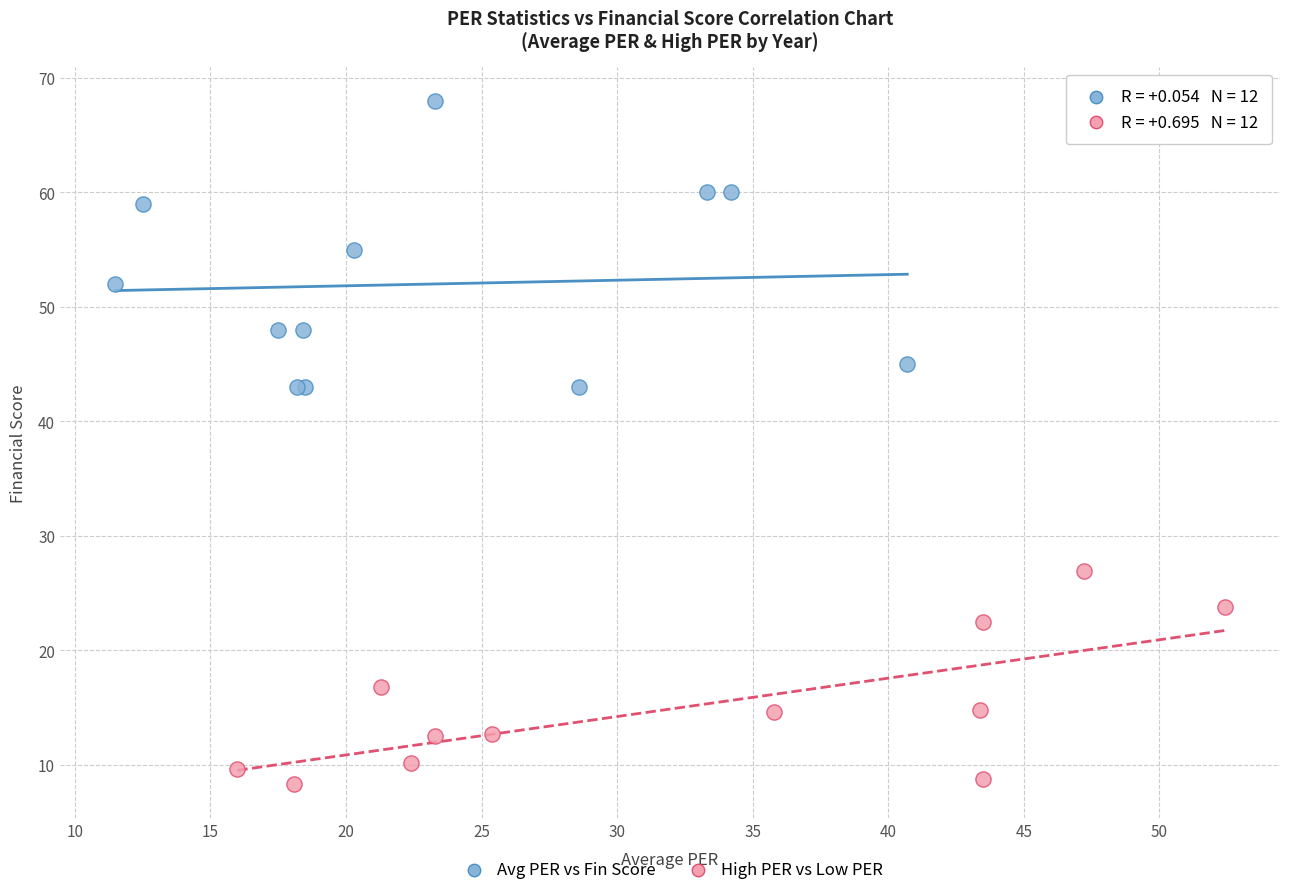

Which series contains the highest Y value?

Avg PER vs Fin Score